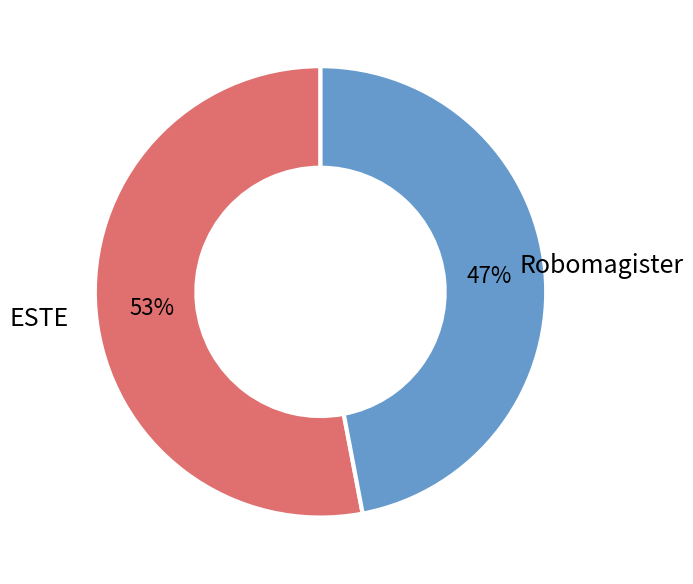

Is there any slice that represents more than half of the pie?

Yes